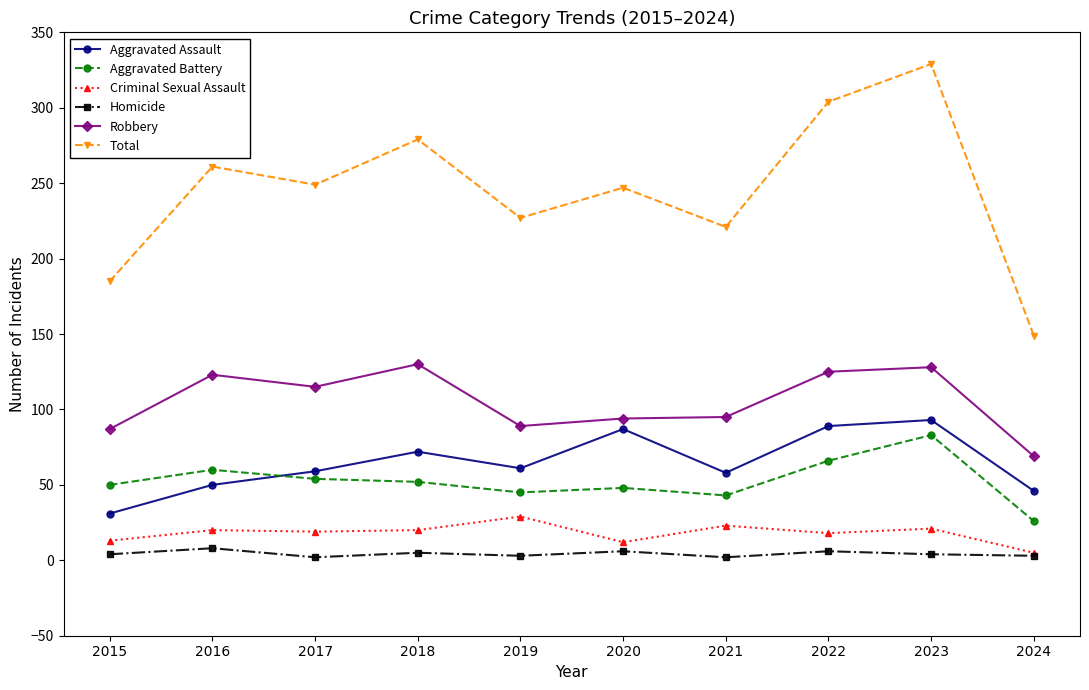

Is the value of Criminal Sexual Assault at 2019 greater than the value of Aggravated Battery at 2022?

No